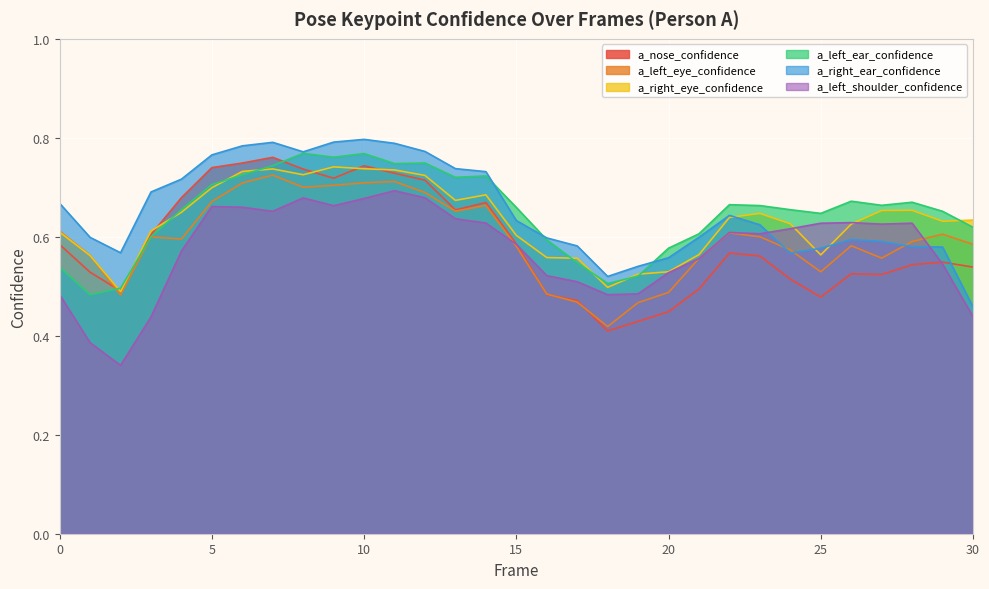

At which category does a_right_eye_confidence reach its first local valley?

2